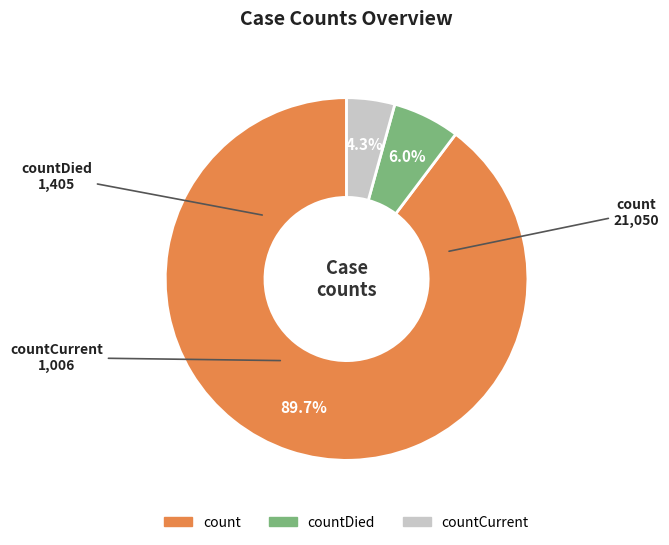

How many slices are in this pie chart?

3